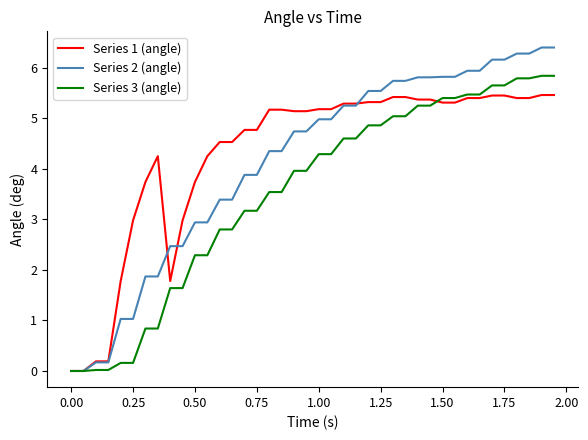

Rank the series by their average value, from highest to lowest.

Series 1 (angle), Series 2 (angle), Series 3 (angle)